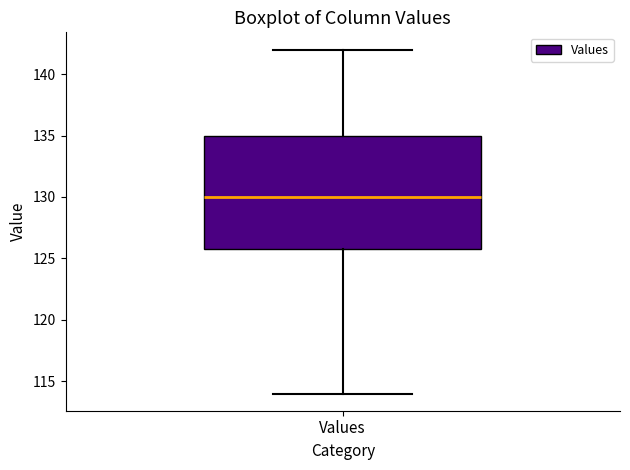

Read this box plot against the y-axis: the position of the median line, the range covered by the box, and the ends of both whiskers. The values are not printed on the chart, so give them approximately, as read against the axis.

median 130, box 126 to 135, whiskers 114 to 142